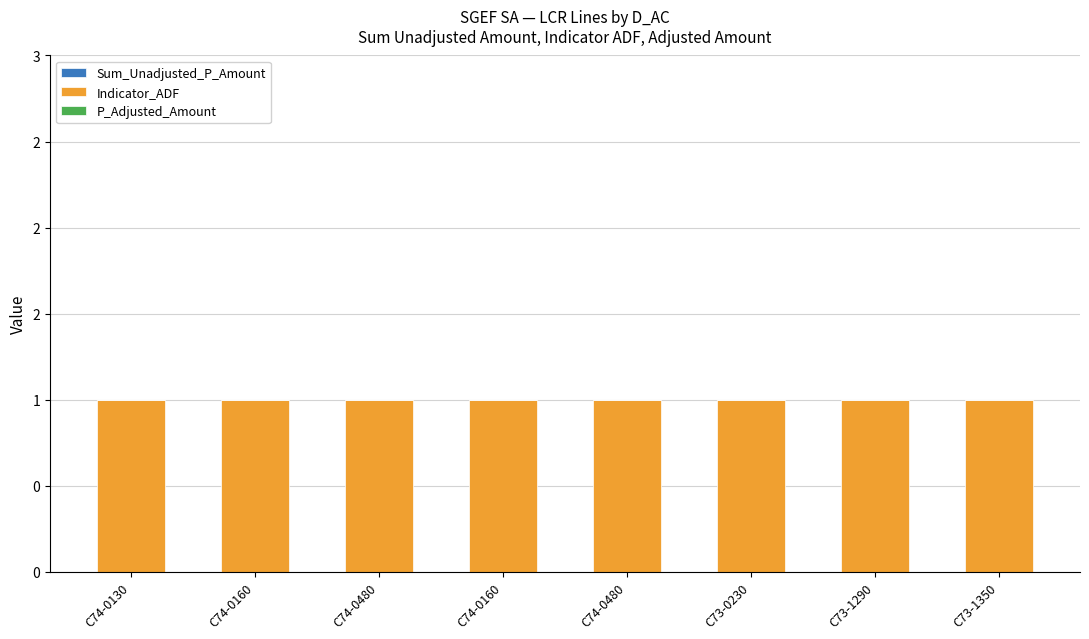

What is the greatest value displayed?

1